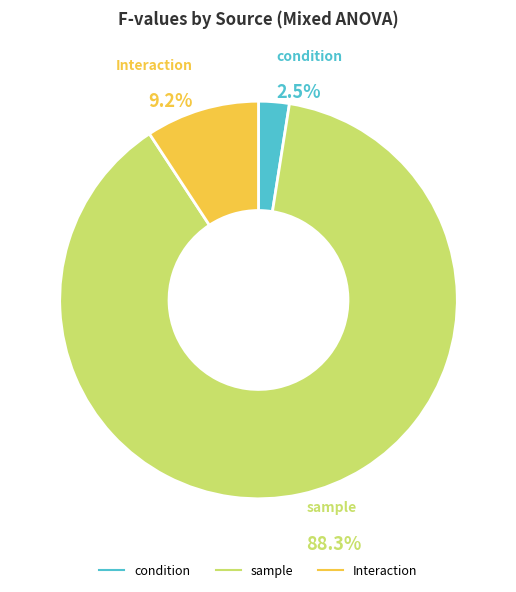

To the nearest percent, what is the average slice percentage?

33%